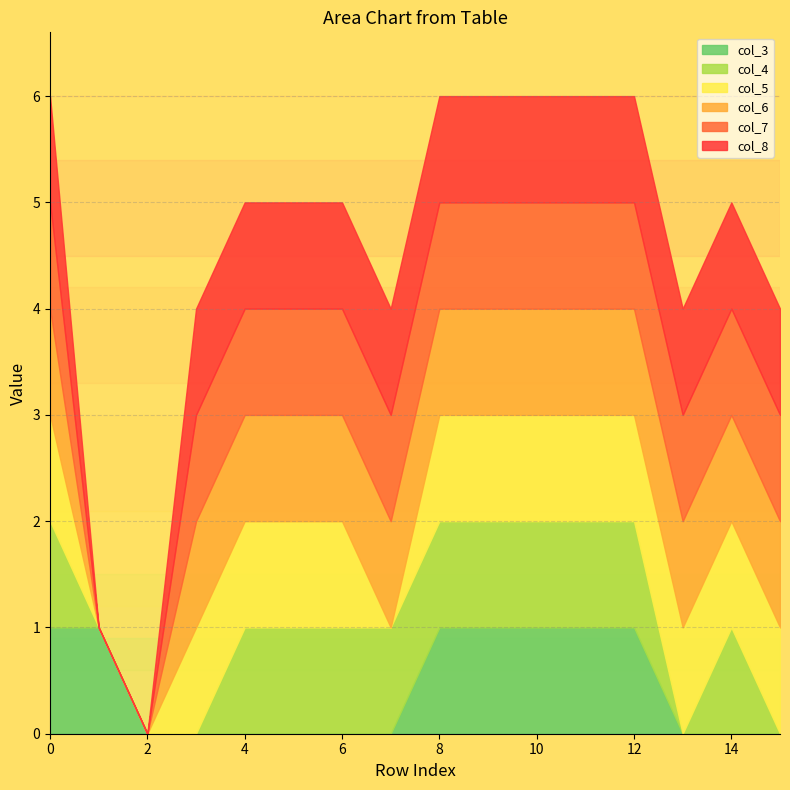

List the series in order of their peak value, highest first.

col_3, col_4, col_5, col_6, col_7, col_8